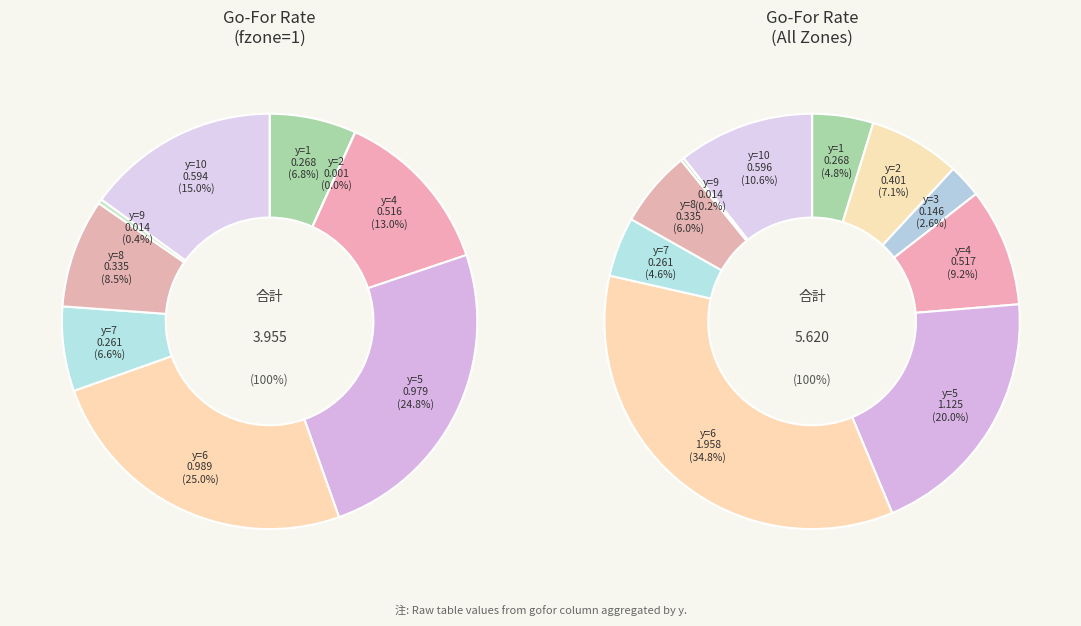

Count the number of slices in the pie.

10